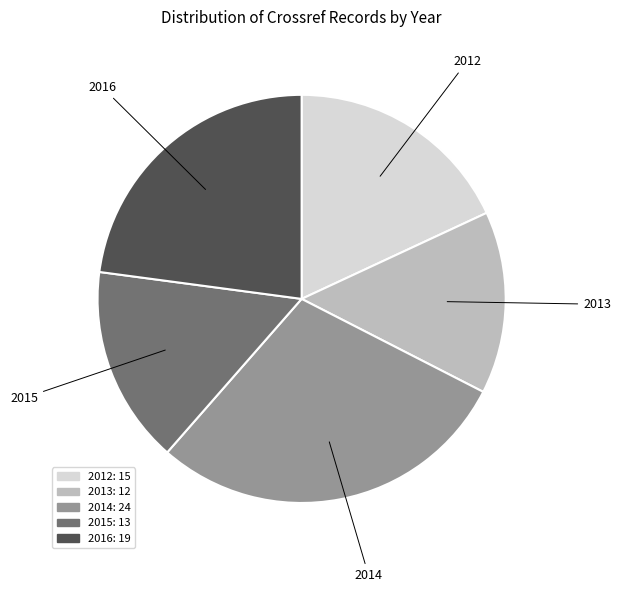

How many slices are in this pie chart?

5